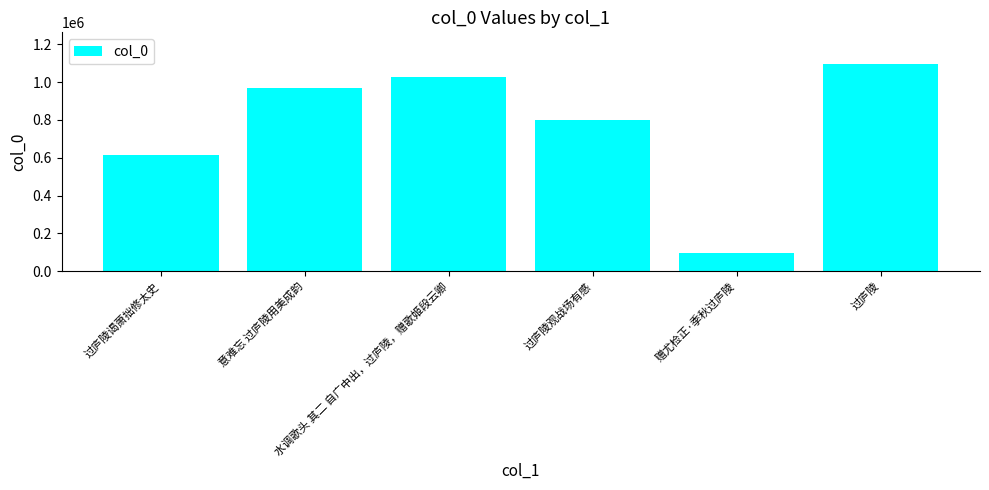

Which category has the lowest value across all series?

赠尤检正·季秋过庐陵